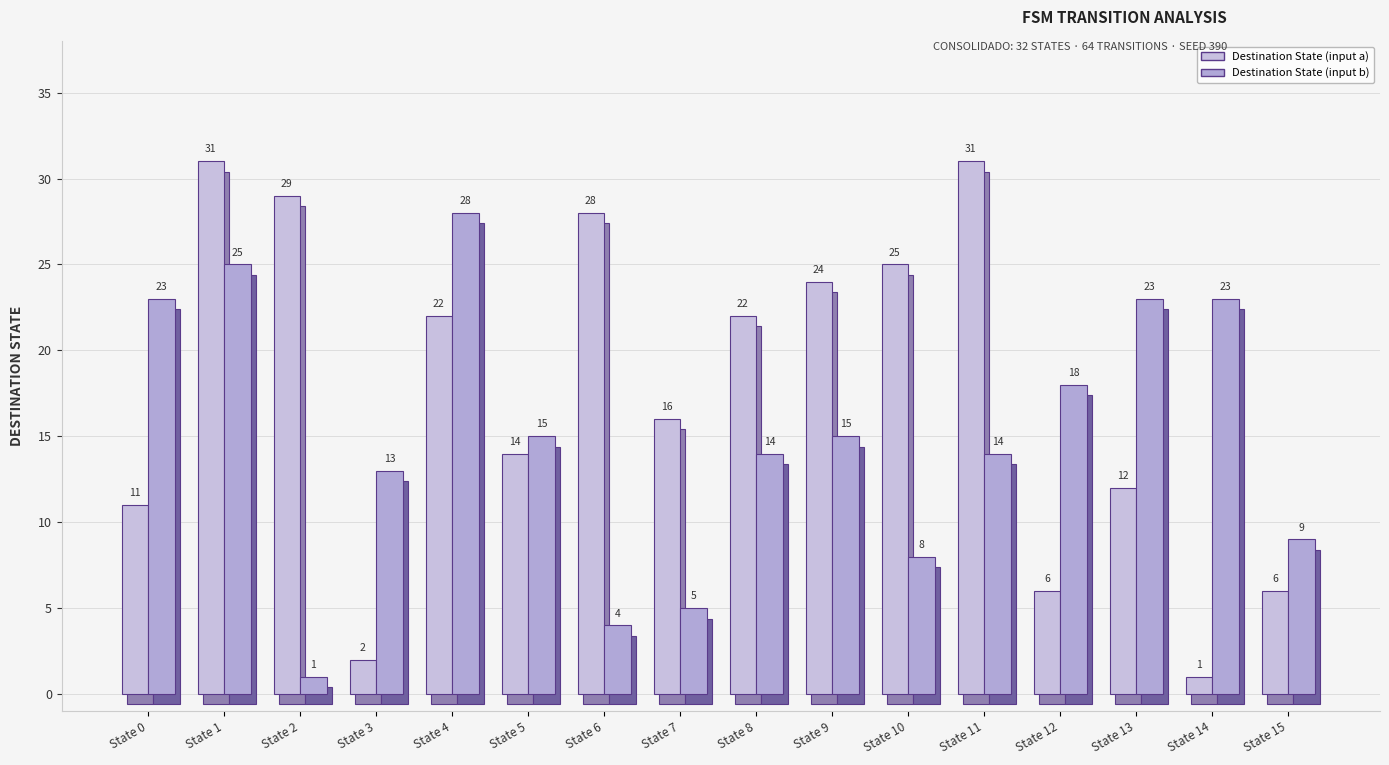

List the labels in order of Destination State (input b) value, smallest first.

State 2, State 6, State 7, State 10, State 15, State 3, State 8, State 11, State 5, State 9, State 12, State 0, State 13, State 14, State 1, State 4